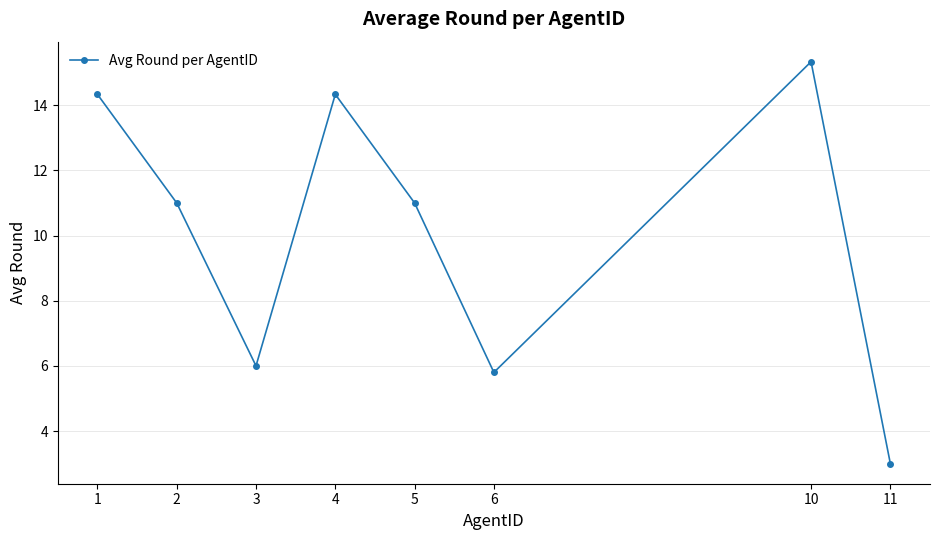

The chart shows a value of 11.0 at 2. True or false?

True